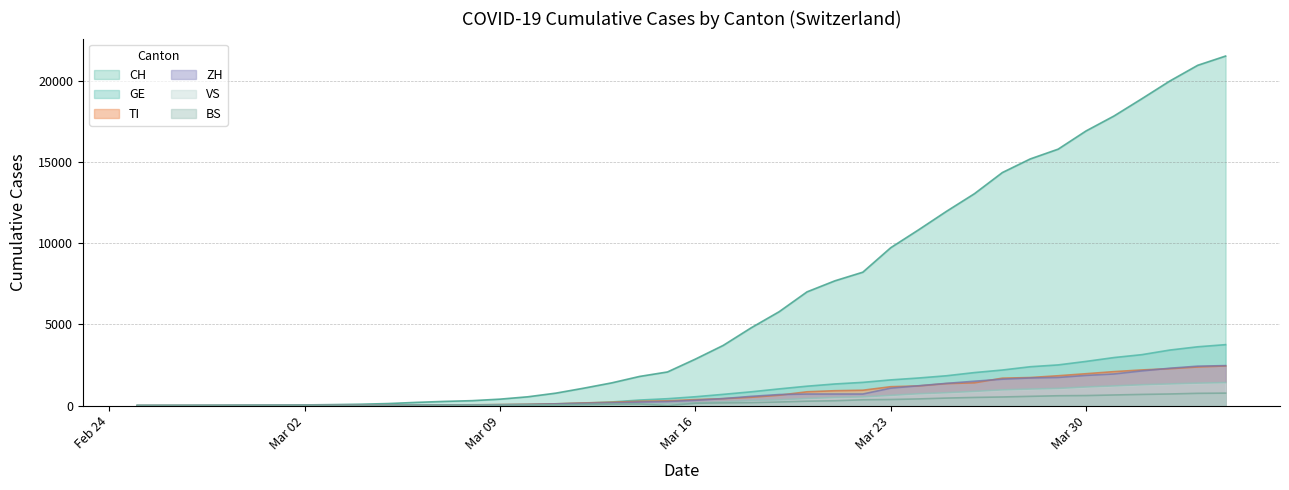

Does the chart display data point markers on the line(s)?

No